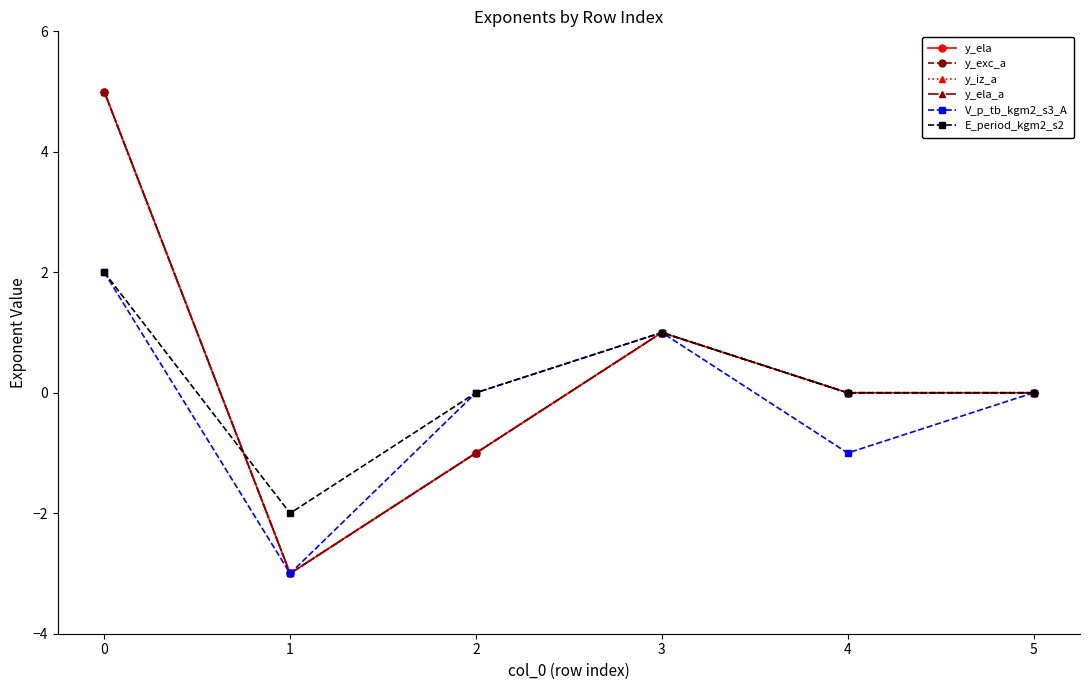

Is this an area chart (filled region under the line)?

No